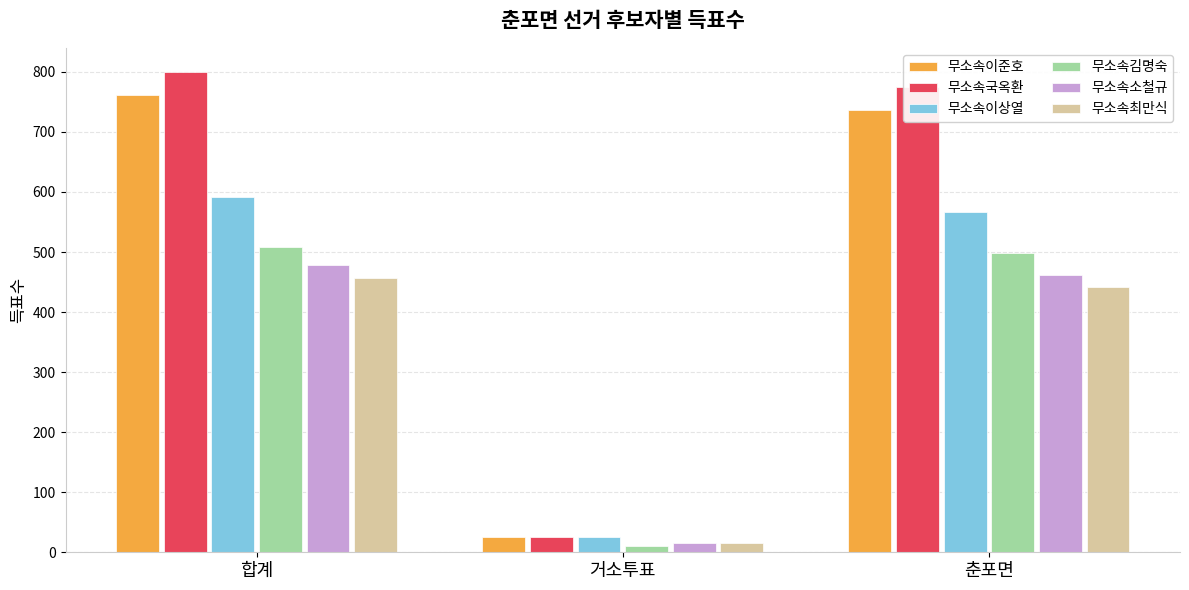

Are the bars grouped side by side (vs. stacked)?

Yes